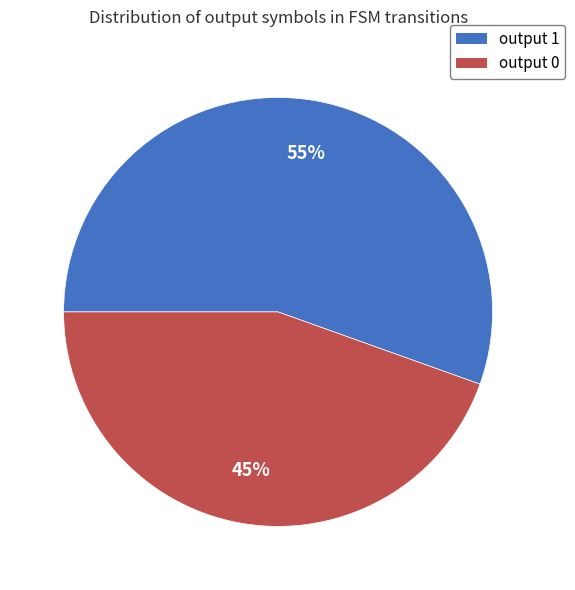

What percentage is the output 1 slice, to the nearest percent?

55%